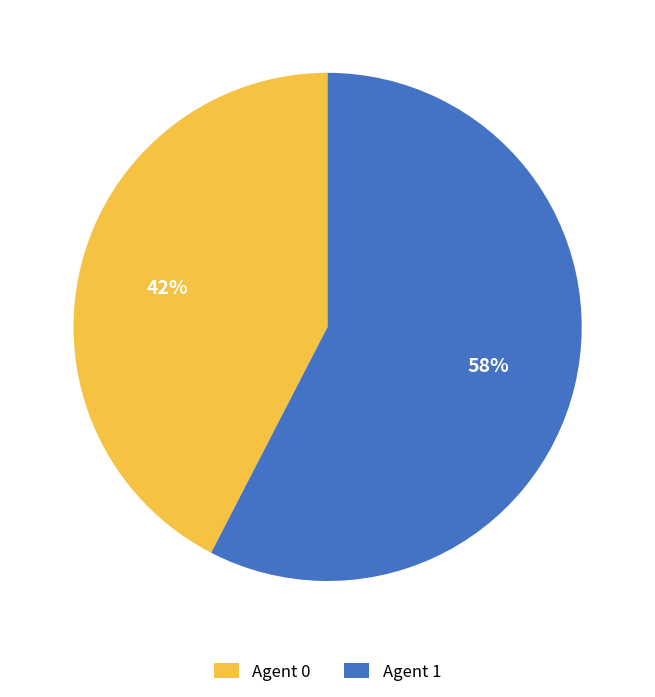

Is there any slice that represents more than half of the pie?

Yes